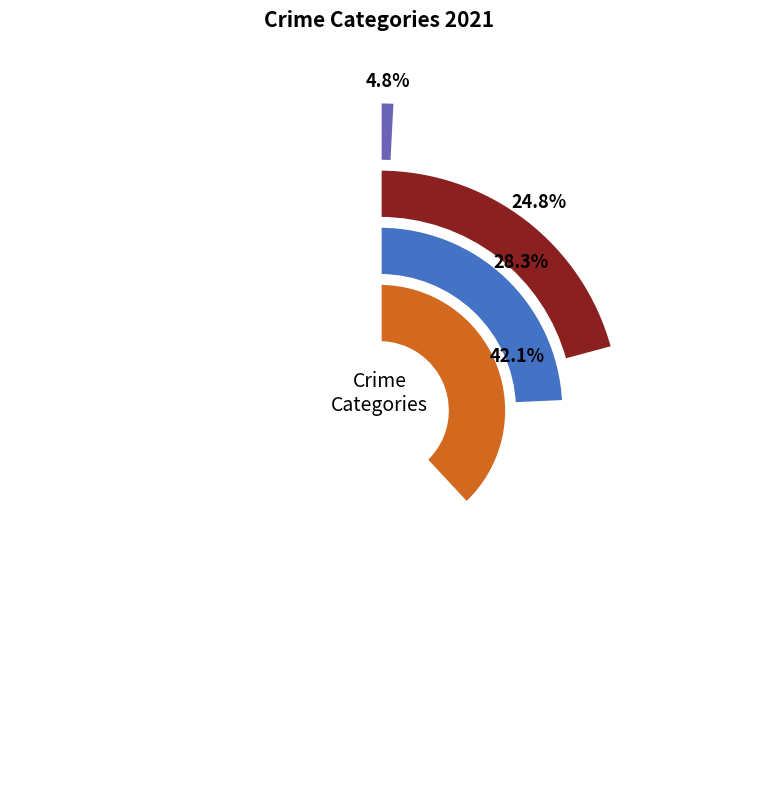

What is the smallest slice in the pie chart?

Arson